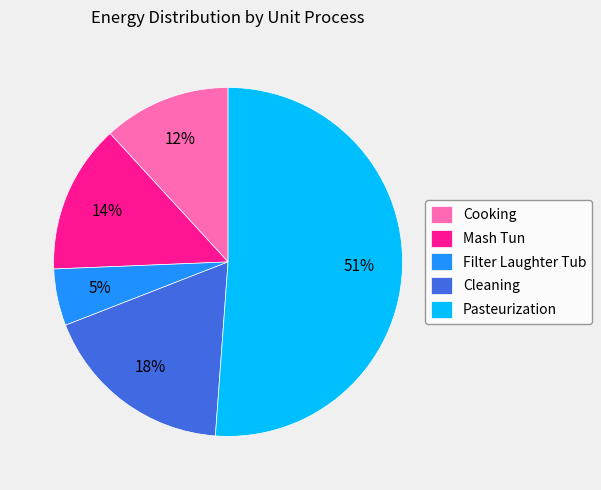

What percentage is the Filter Laughter Tub slice, to the nearest percent?

5%